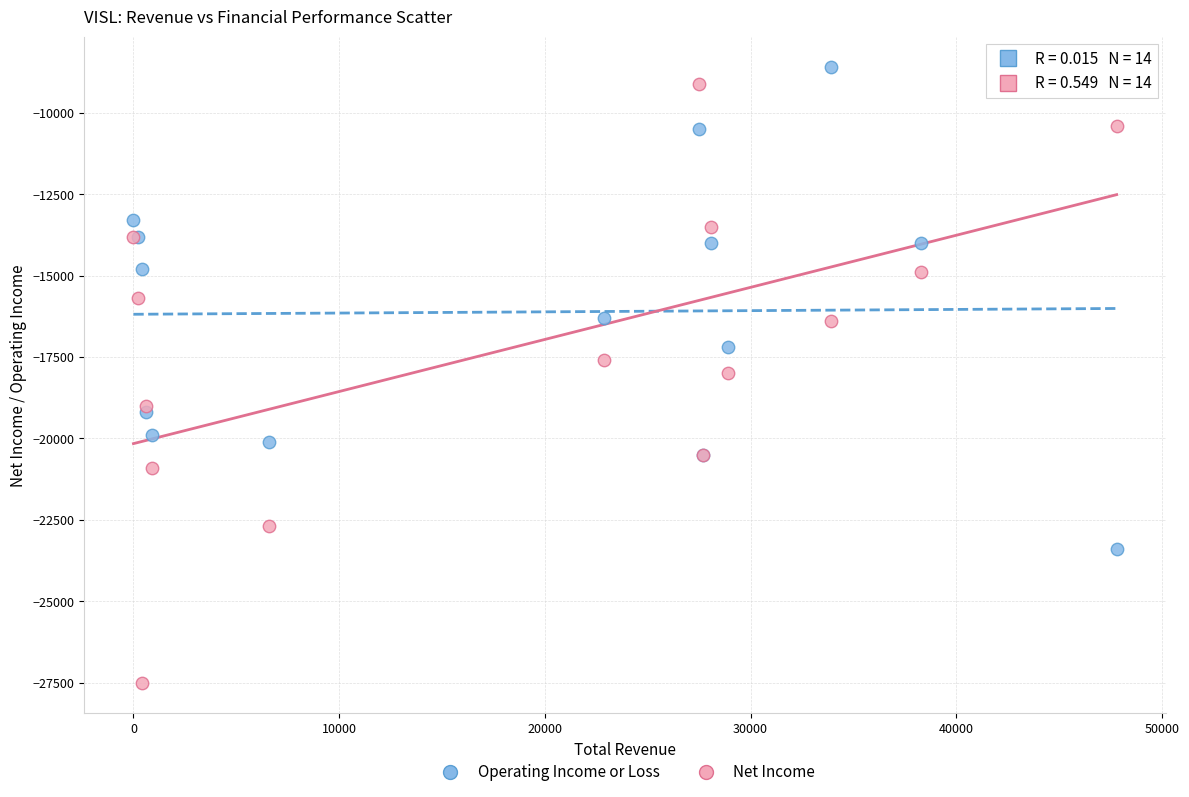

Which series reaches the maximum Y coordinate?

Operating Income or Loss